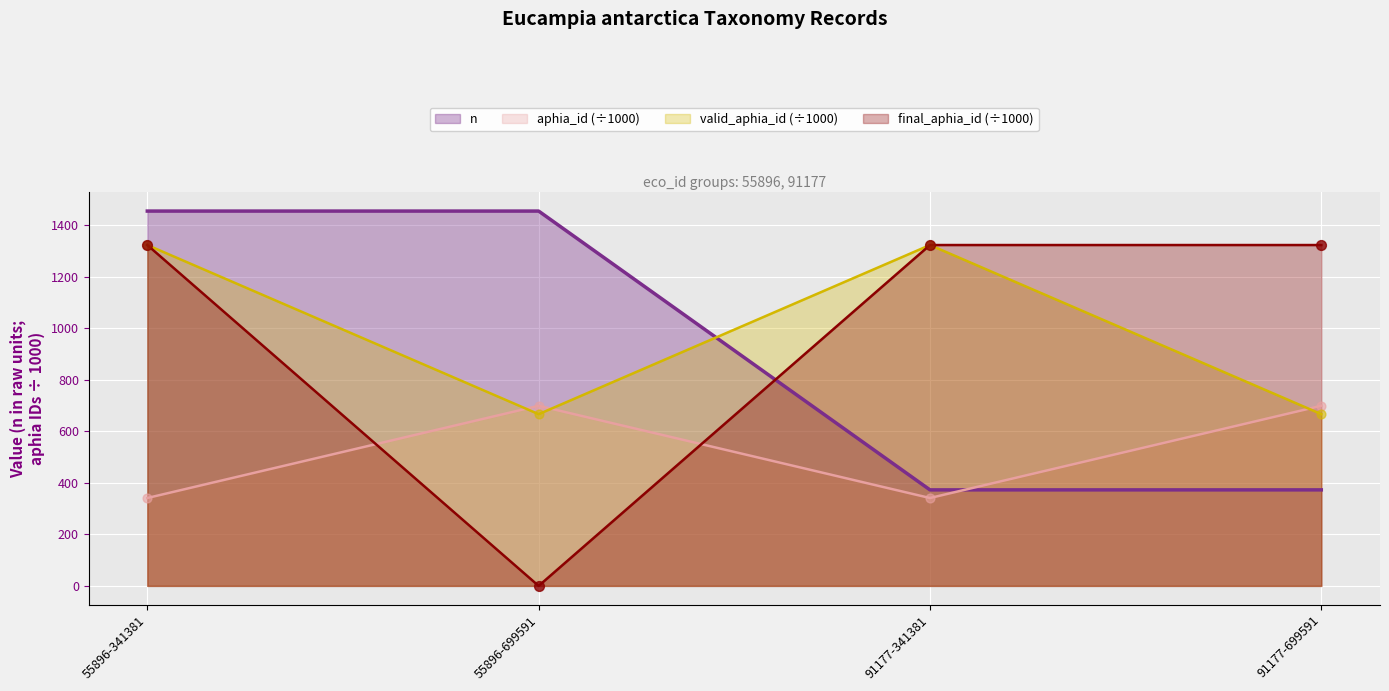

Which series reaches the minimum Y coordinate?

final_aphia_id